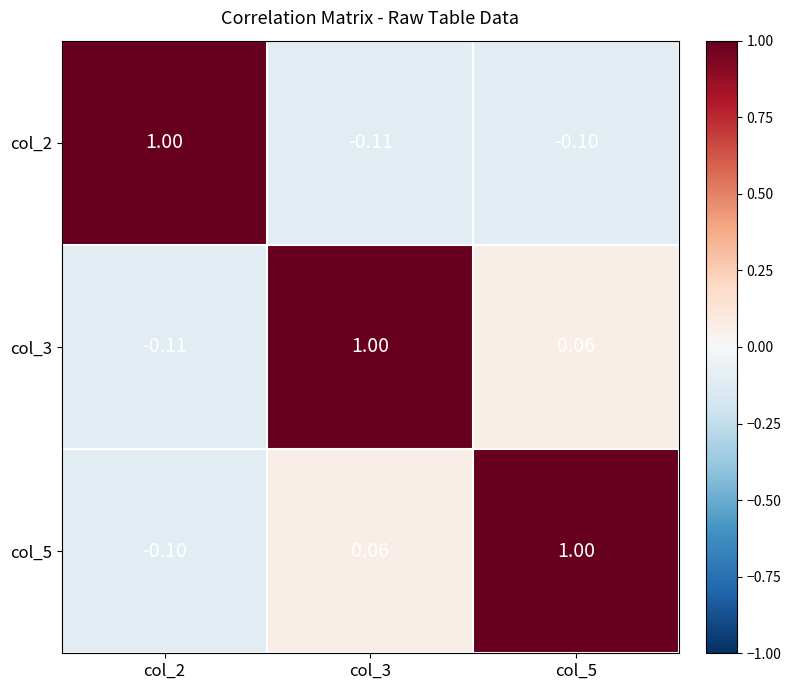

Is the value of col_3 at col_5 greater than the value of col_5 at col_2?

Yes